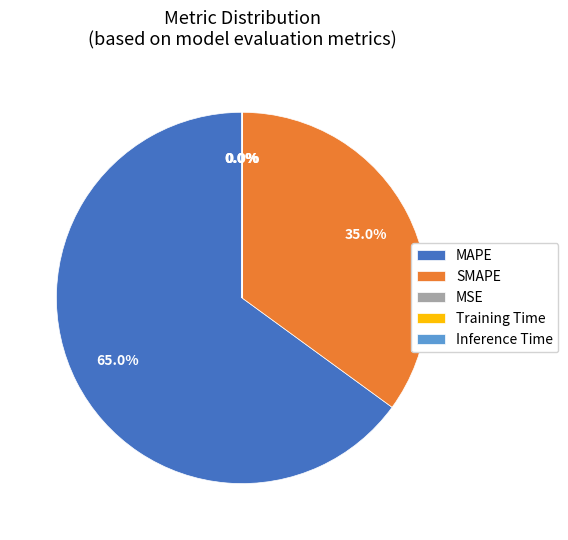

What percentage is NOT represented by MAPE?

35.0%